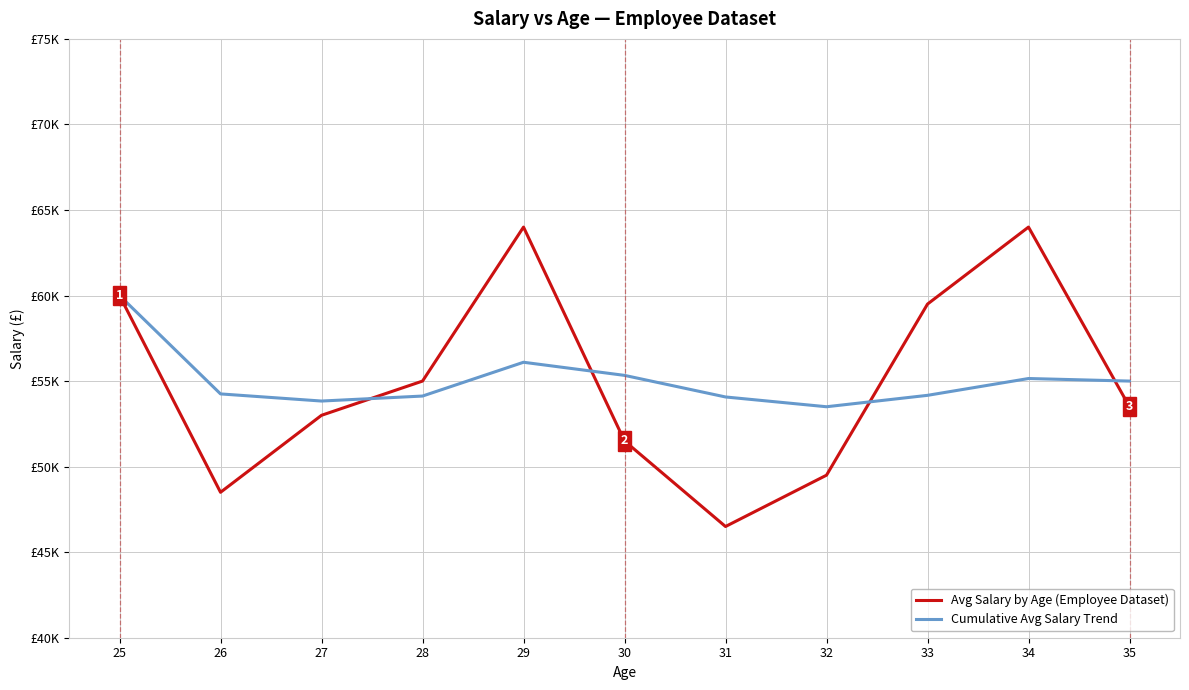

What are all the series names shown in the legend?

Avg Salary by Age (Employee Dataset), Cumulative Avg Salary Trend